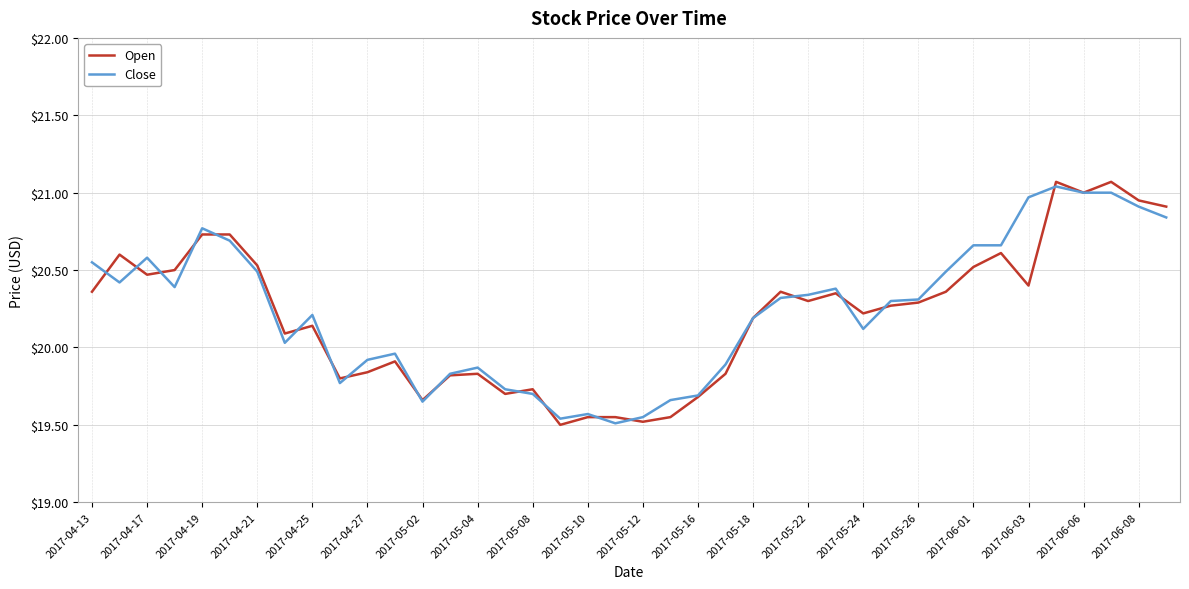

Which series has the largest range (max minus min)?

Open